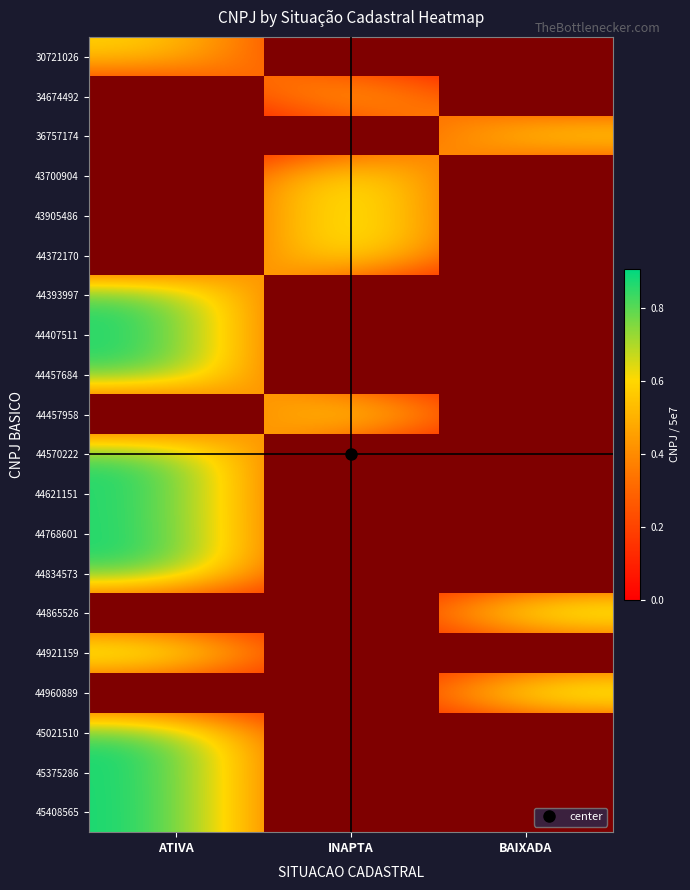

What is the total value across all series at INAPTA?

4.2